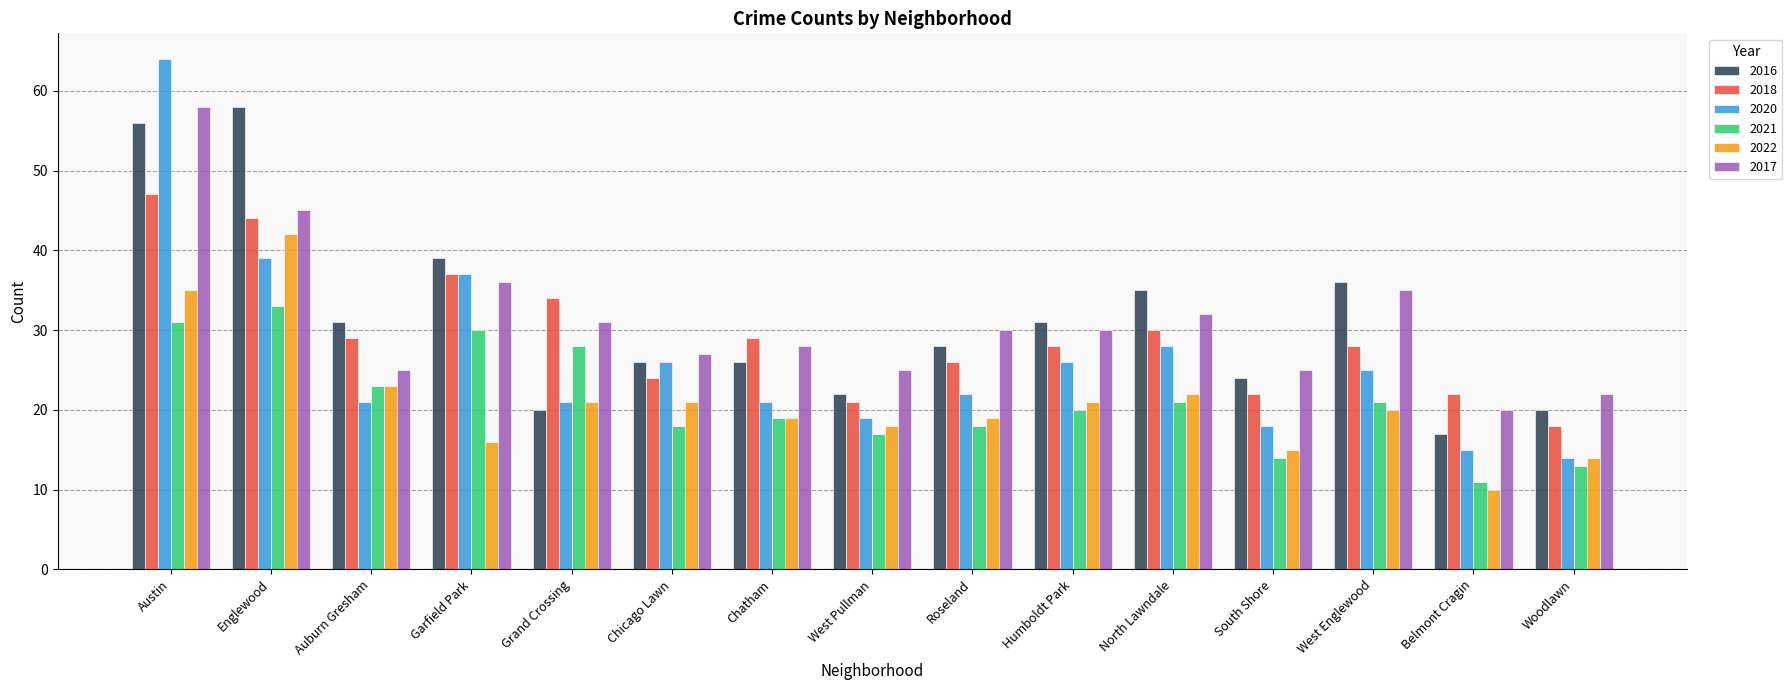

What is the label of the 8th bar from the right?

West Pullman